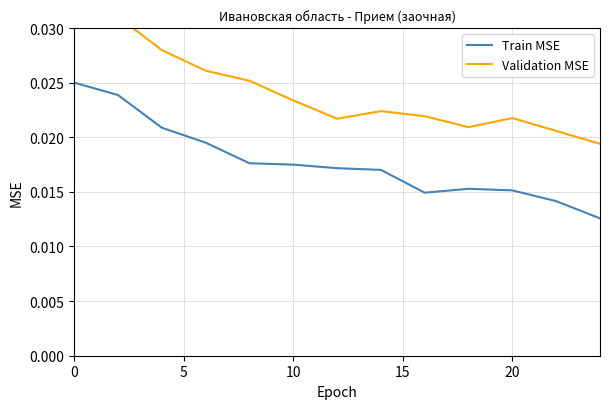

What is the total value across all series at 5?

0.1